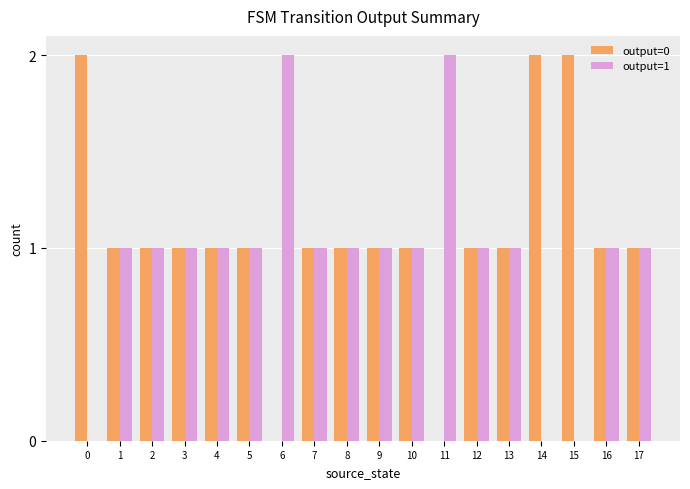

How many categories are shown in the chart?

18